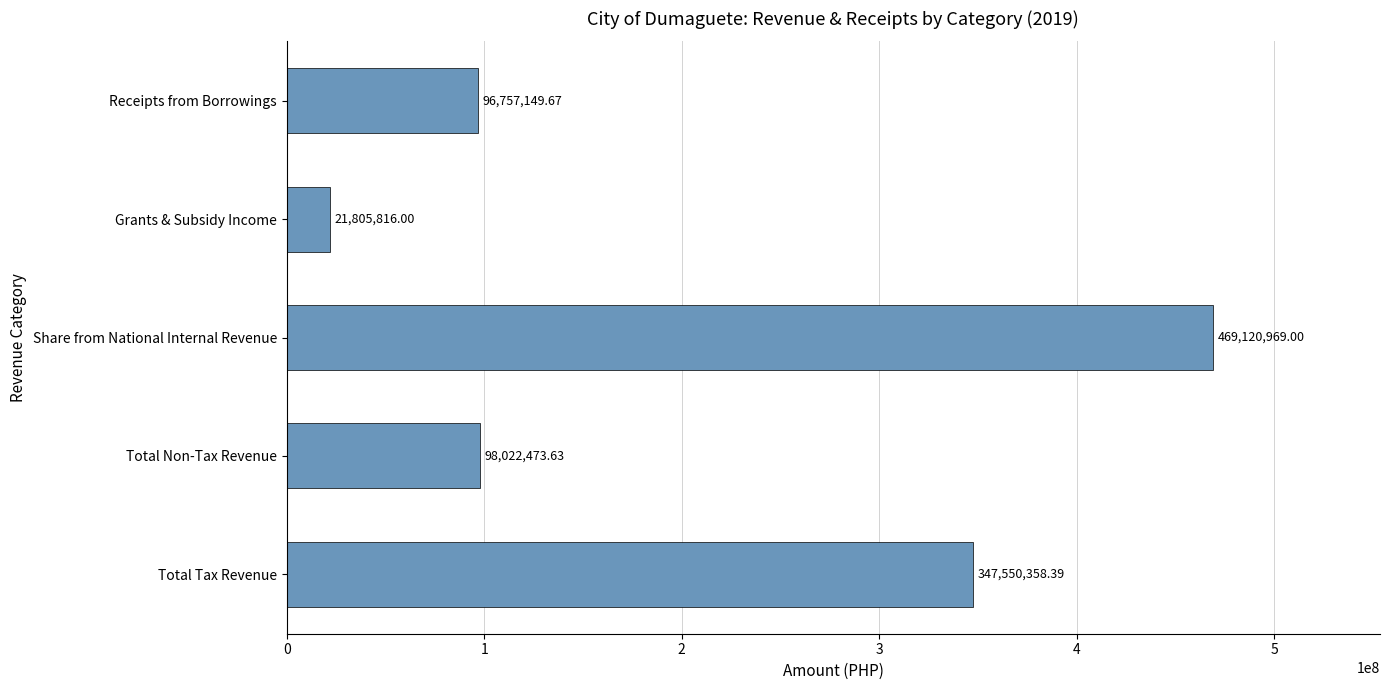

Where is the data nearest to the value 245463392?

Total Tax Revenue